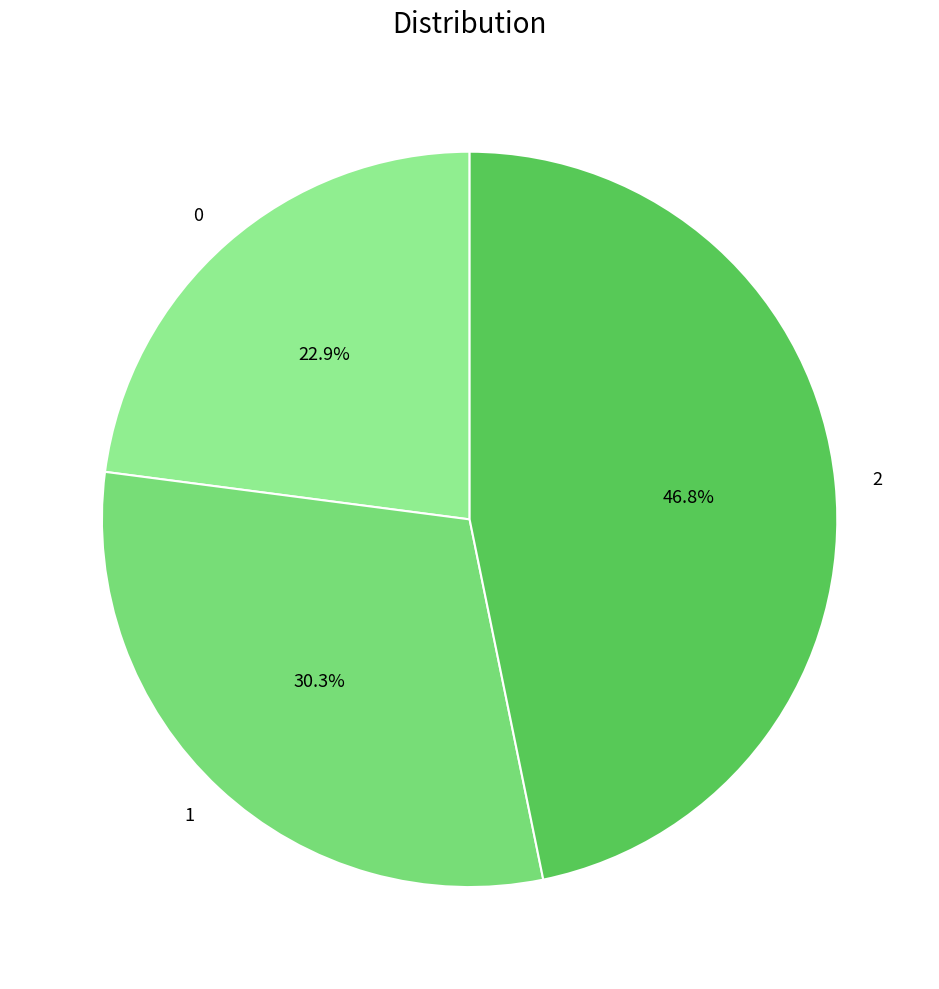

What is the total percentage of 2 and 0?

69.7%